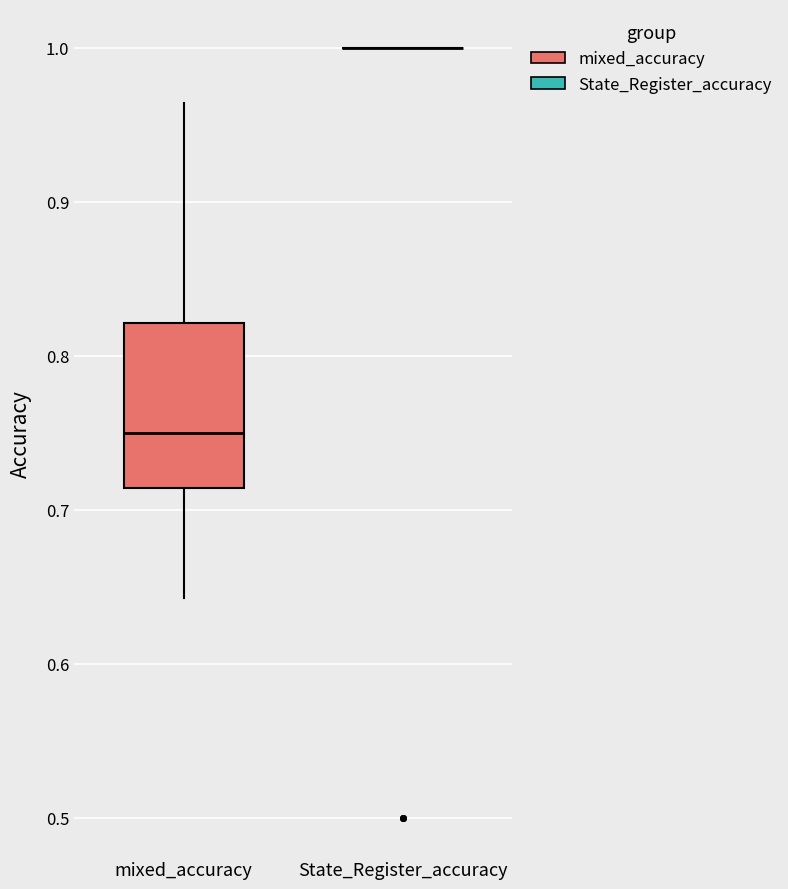

Reading left to right, transcribe this box plot: for each box, give where its median line is, the range the box spans, and where its two whiskers end, as read against the y-axis. The values are not printed on the chart, so give them approximately, as read against the axis.

mixed_accuracy: median 0.75, box 0.71 to 0.82, whiskers 0.64 to 0.96
State_Register_accuracy: box collapsed to a line at 1.00, whiskers 1.00 to 1.00